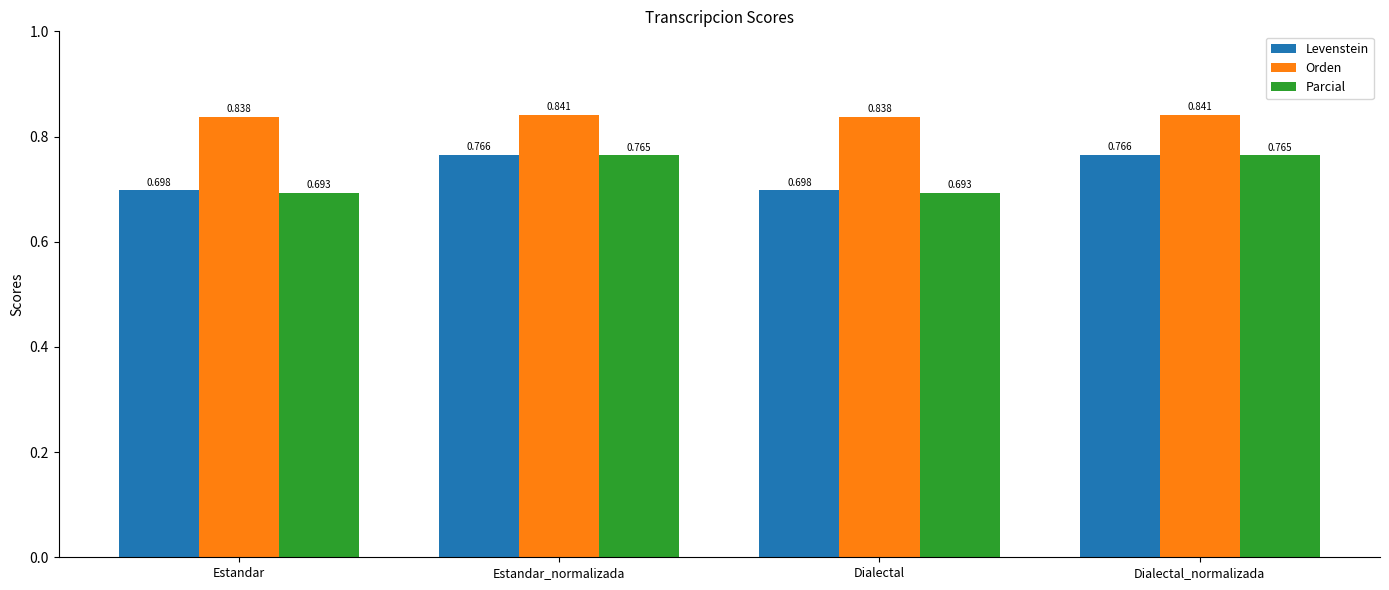

Rank the series at Estandar from lowest to highest value.

Parcial, Levenstein, Orden